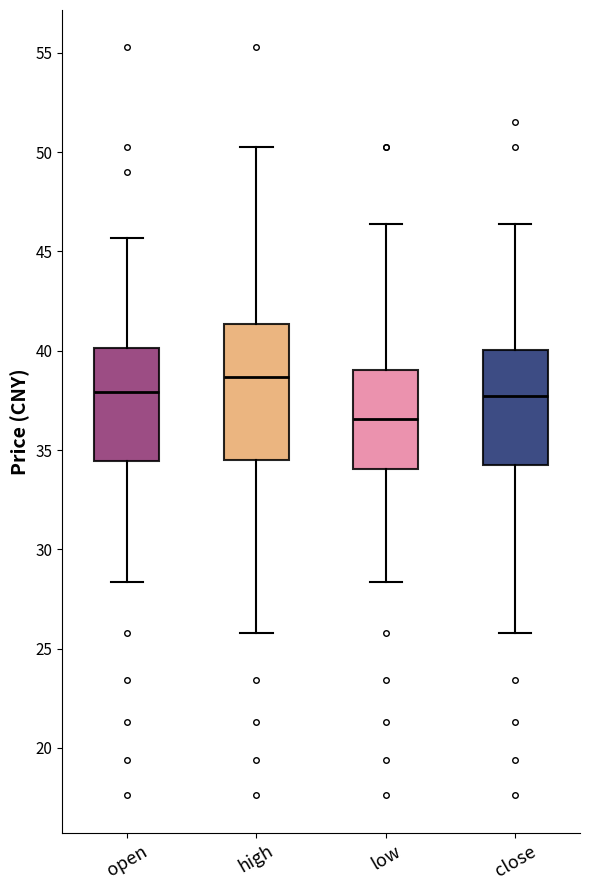

Which box has the highest median line?

high